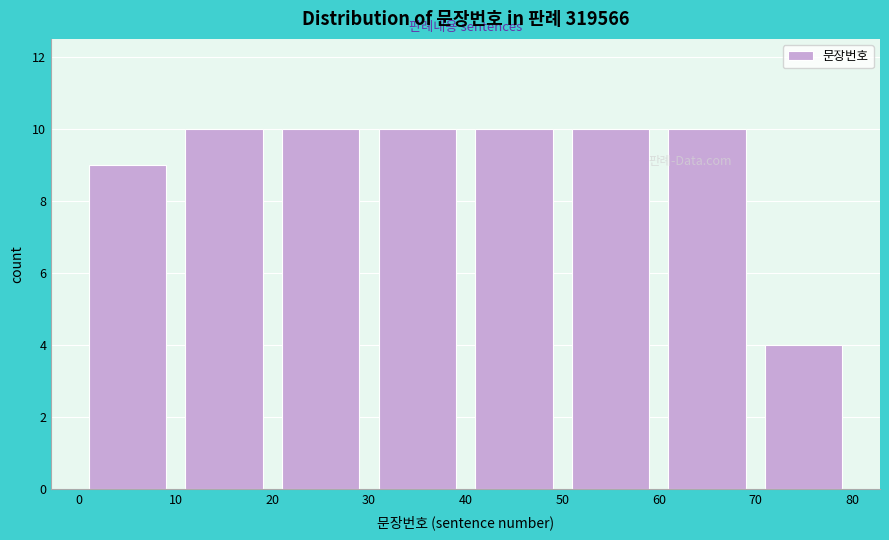

Reading left to right, list every bar in this chart as the range it spans on the x-axis followed by its height. The values are not printed on the chart, so give them approximately, as read against the axis.

0 to 10: 9
10 to 20: 10
20 to 30: 10
30 to 40: 10
40 to 50: 10
50 to 60: 10
60 to 70: 10
70 to 80: 4